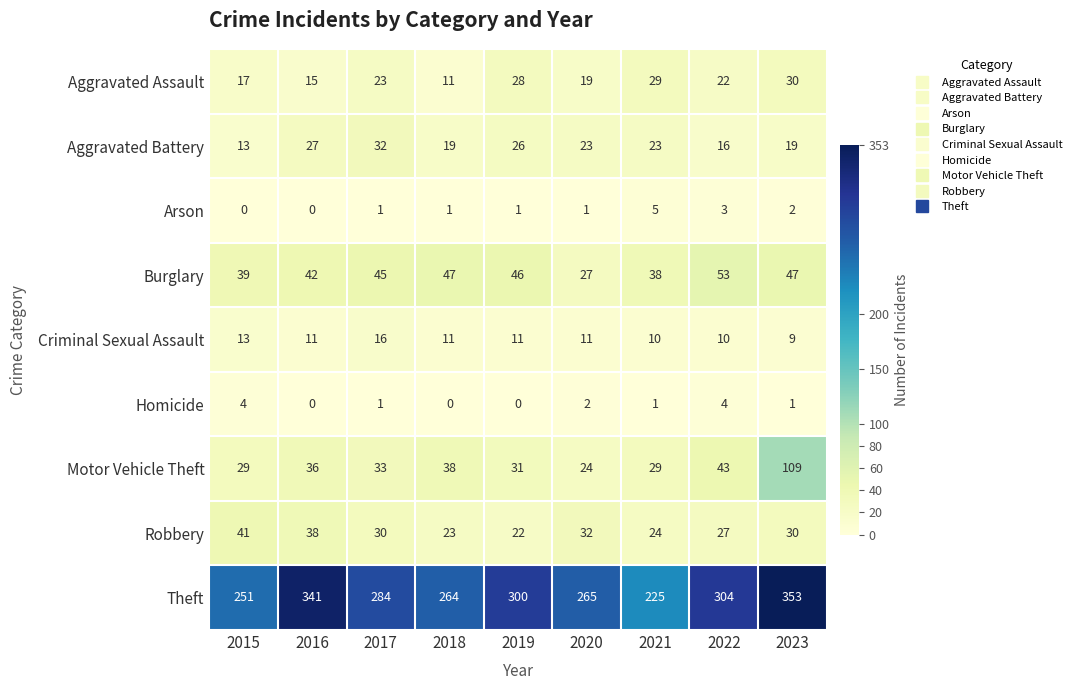

What is the average value of the Criminal Sexual Assault series?

11